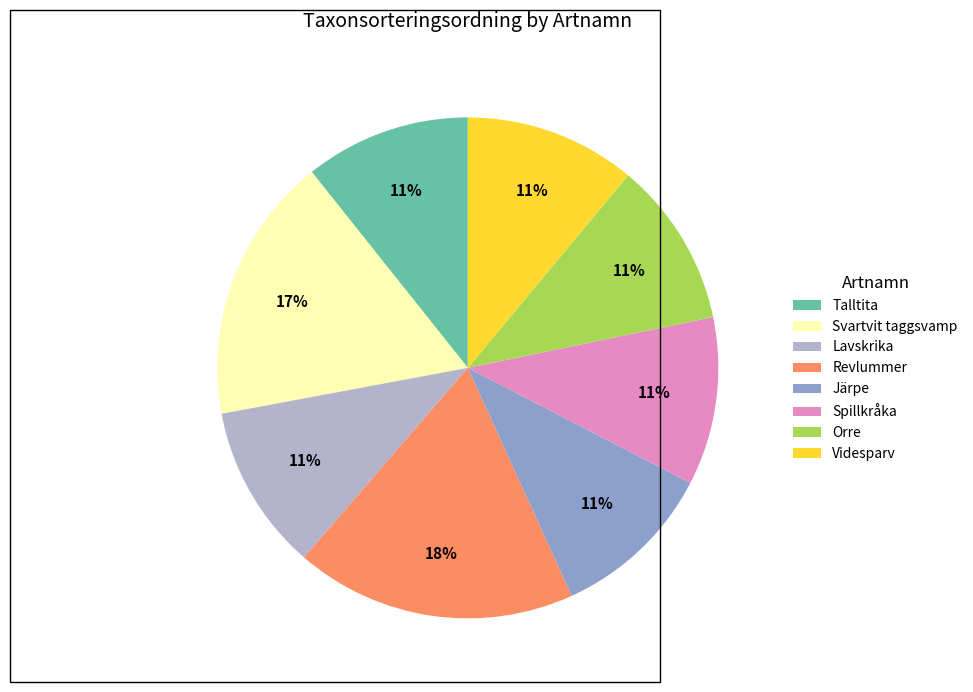

Is it true that Spillkråka is 11% of the pie?

True